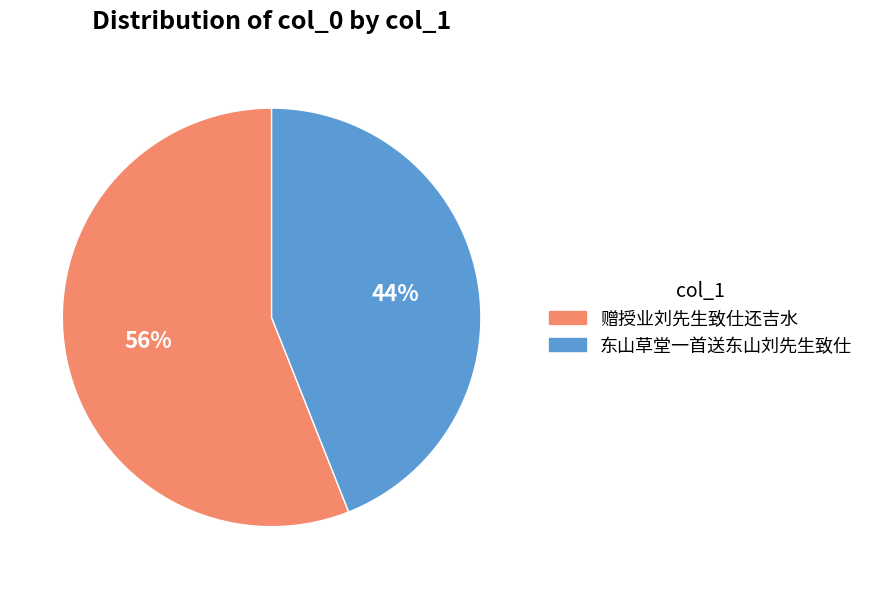

To the nearest percent, what is the average slice percentage?

50%